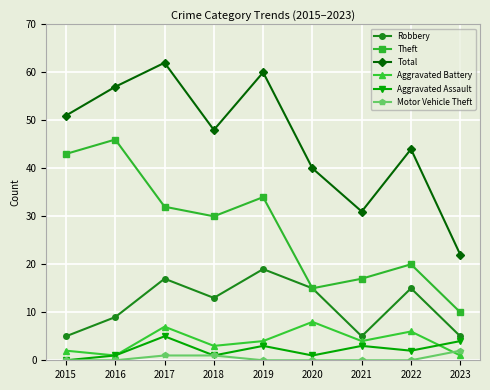

Does the chart have visible grid lines?

Yes